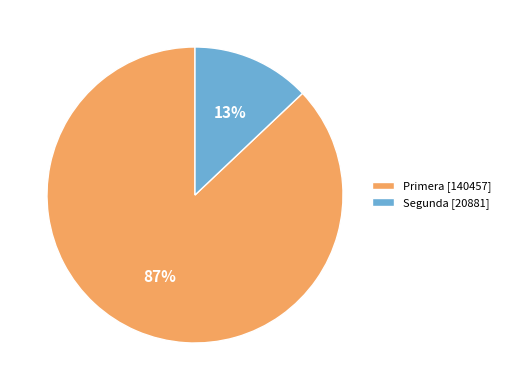

The Segunda [20881] slice represents 13% of the pie. True or false?

True